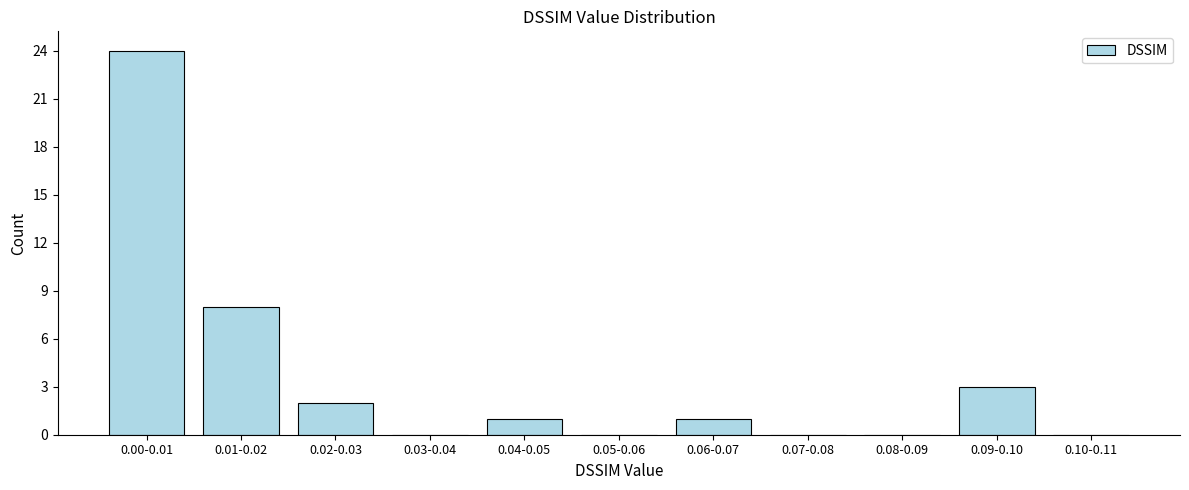

Reading left to right, what are all the values shown in this chart?

0.00-0.01=24	0.01-0.02=8	0.02-0.03=2	0.03-0.04=0	0.04-0.05=1	0.05-0.06=0	0.06-0.07=1	0.07-0.08=0	0.08-0.09=0	0.09-0.10=3	0.10-0.11=0